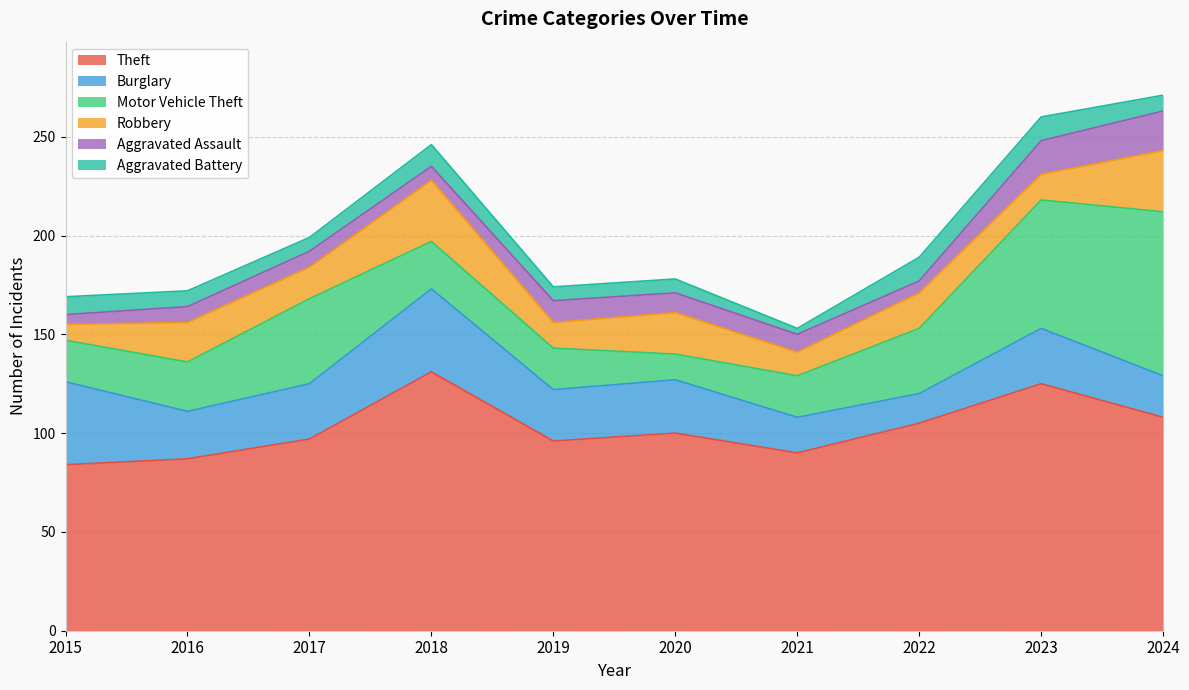

At which category does Robbery reach its first local valley?

2017